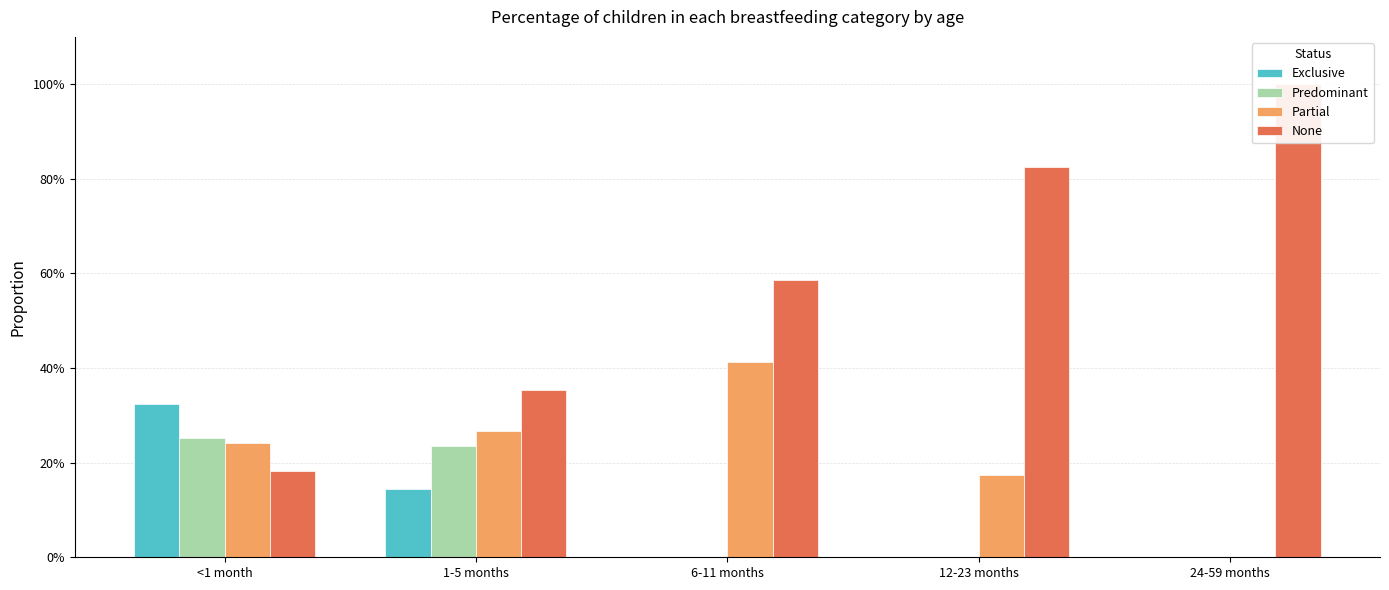

Rank the categories by Partial value from highest to lowest.

6-11 months, 1-5 months, <1 month, 12-23 months, 24-59 months